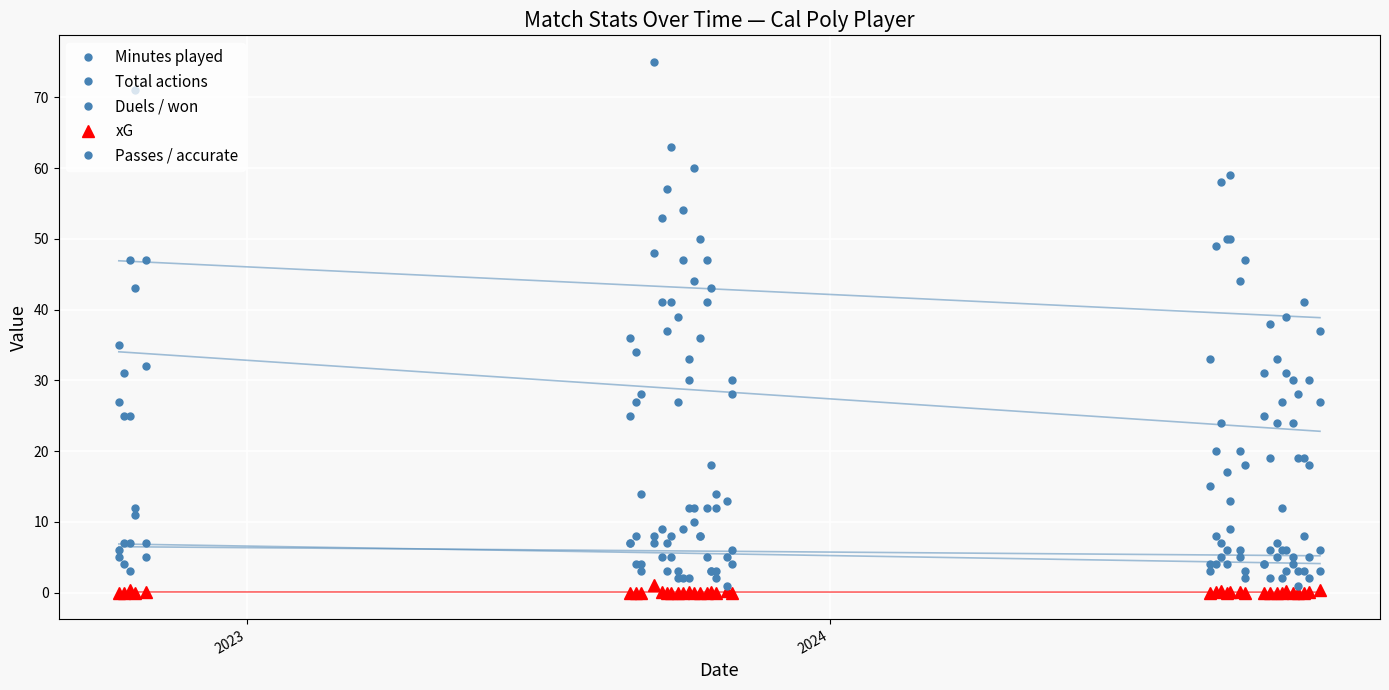

What are all the series names shown in the legend?

Minutes played, Total actions, Duels / won, xG, Passes / accurate